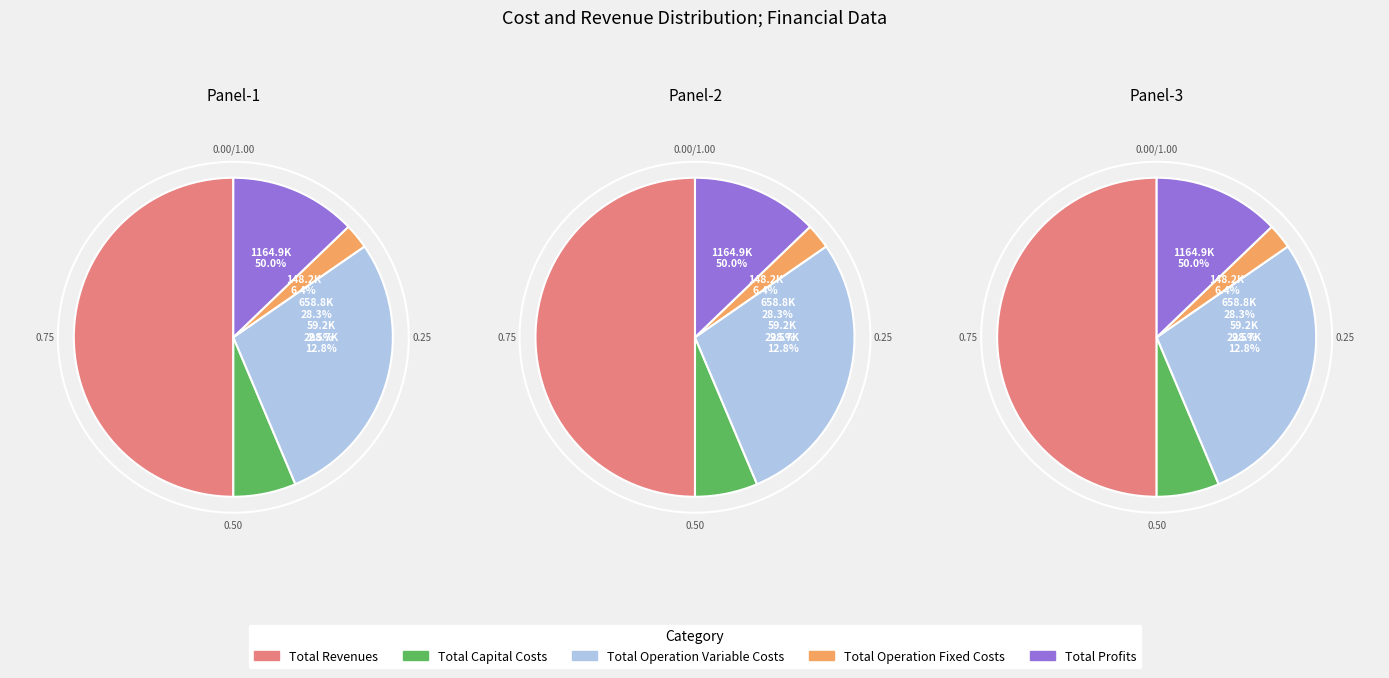

Which slice is the smallest?

Total Operation Fixed Costs